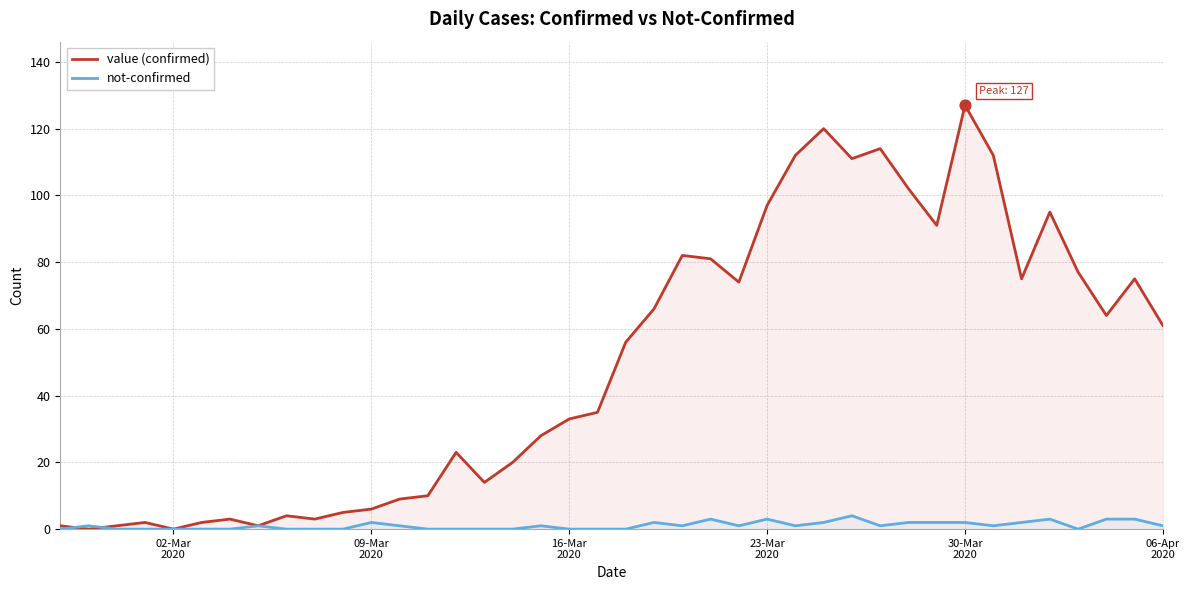

At which category is the sum across all series the highest?

30-Mar
2020